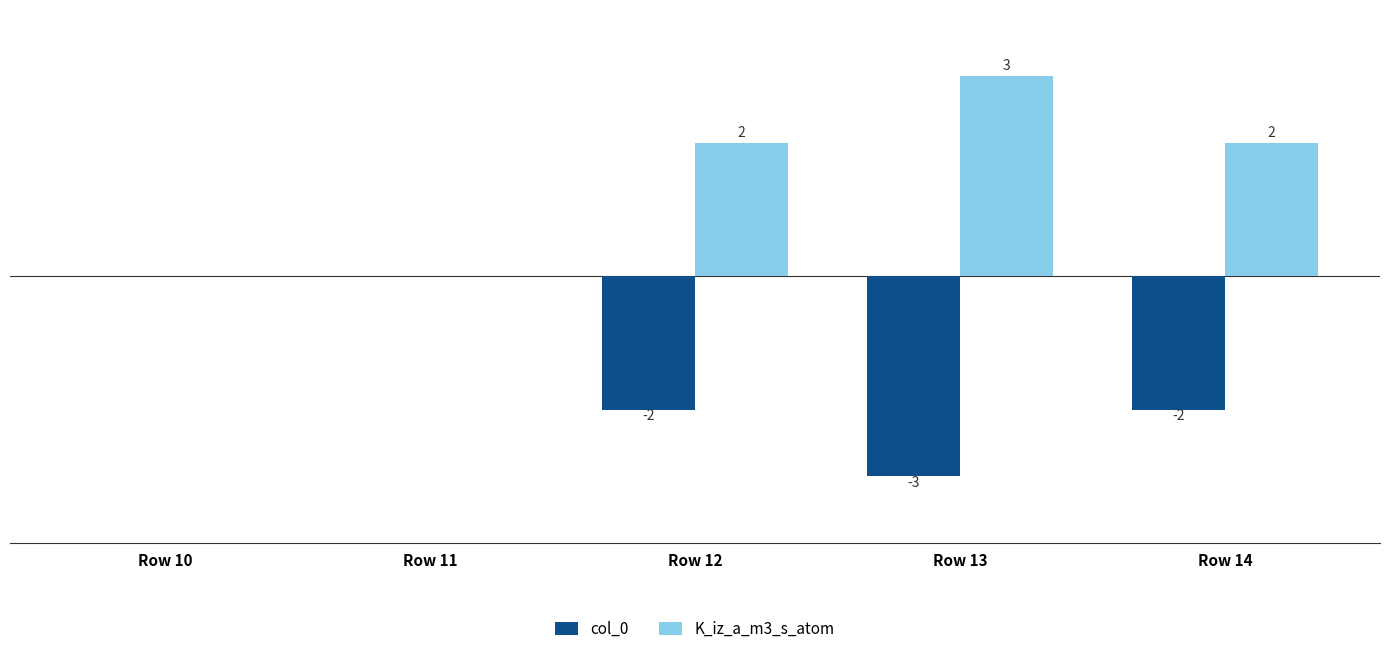

Where does the col_0 series first go above -2?

Row 10